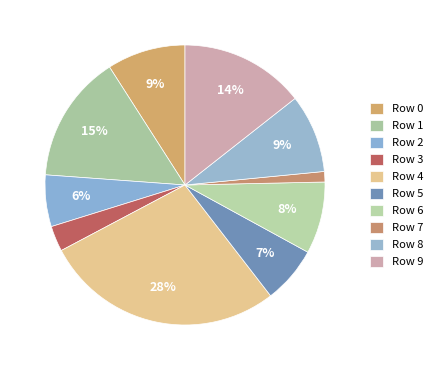

Rank the categories by value from highest to lowest.

4, 1, 9, 8, 0, 6, 5, 2, 3, 7